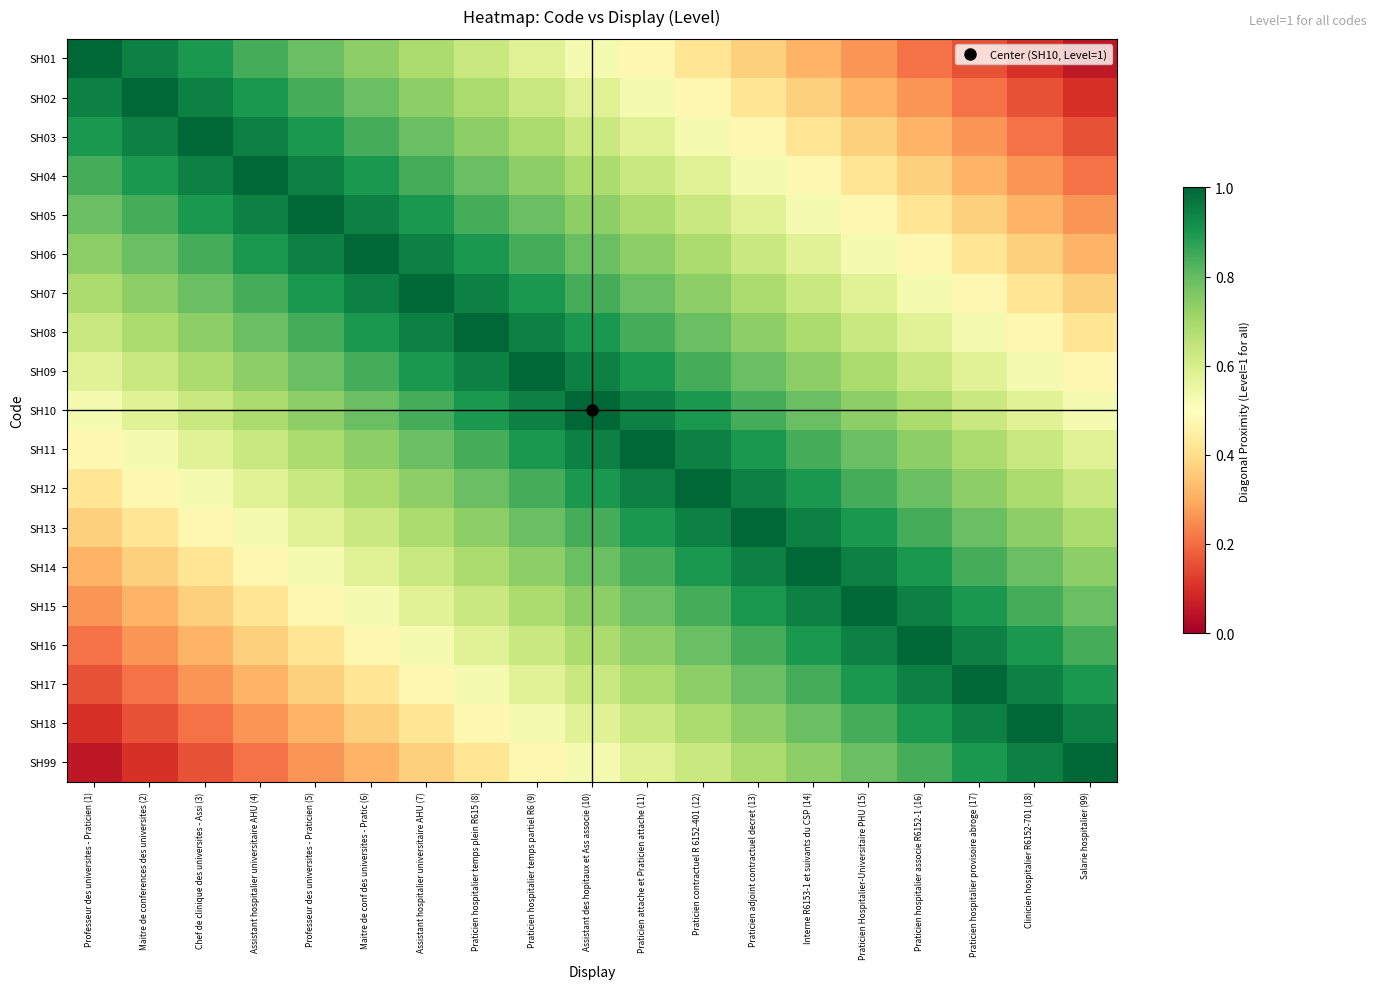

Between Salarie hospitalier (99) and Maitre de conf des universites - Pratic (6), which is larger?

Maitre de conf des universites - Pratic (6)